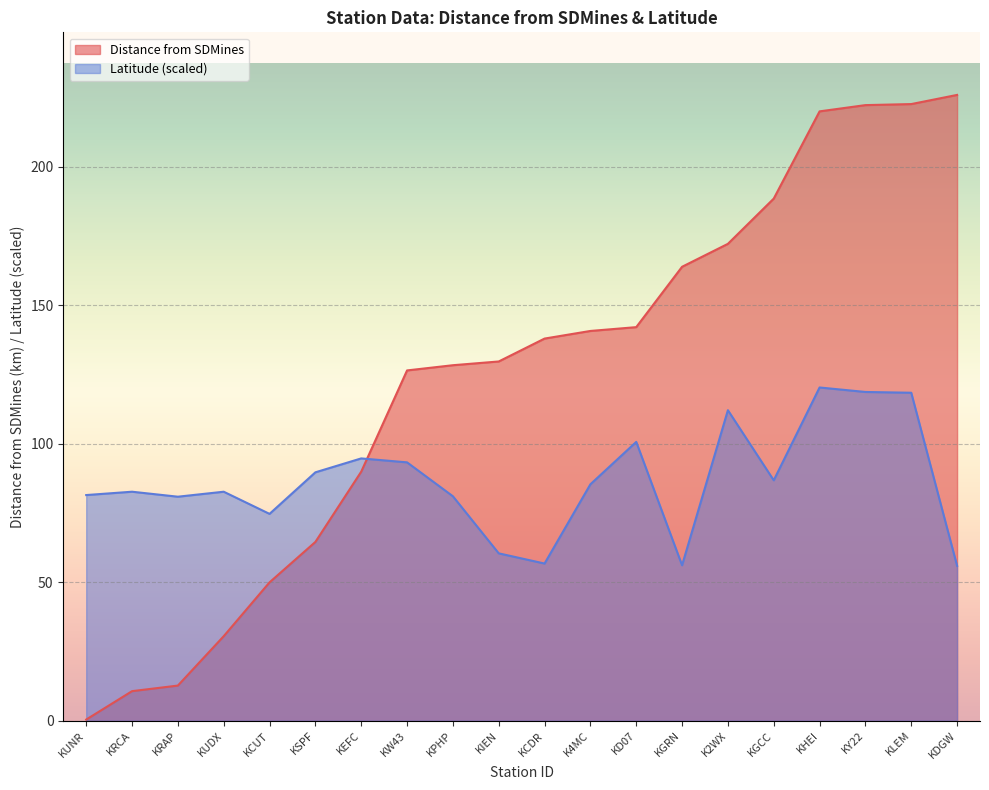

At how many categories does at least one series exceed 116?

13